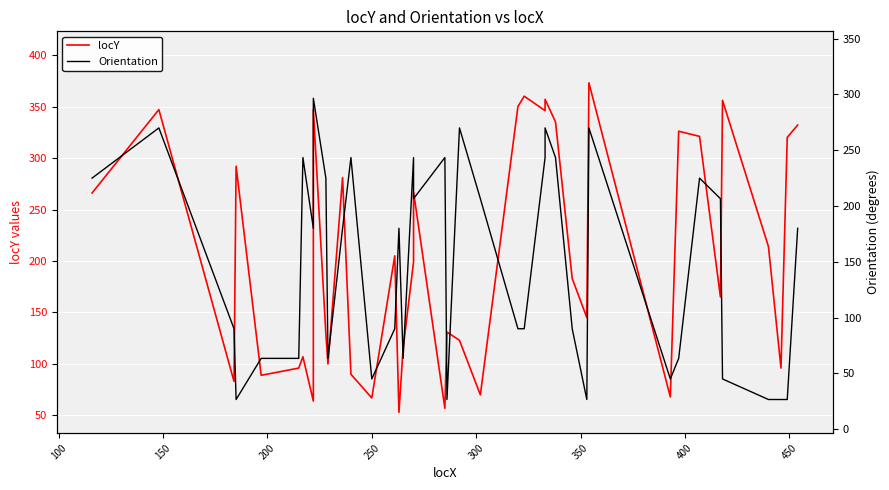

What is the difference between the maximum and minimum values in the locY series?

320.0